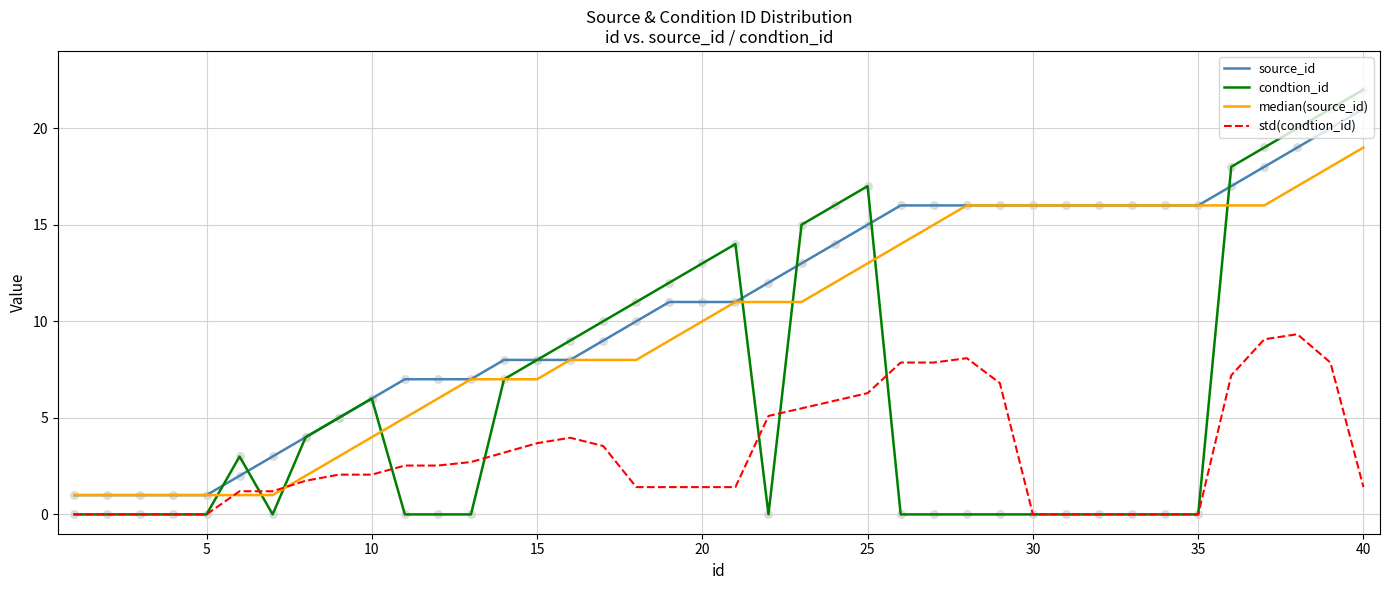

Rank the series by their maximum value, from lowest to highest.

std(condtion_id), median(source_id), source_id, condtion_id